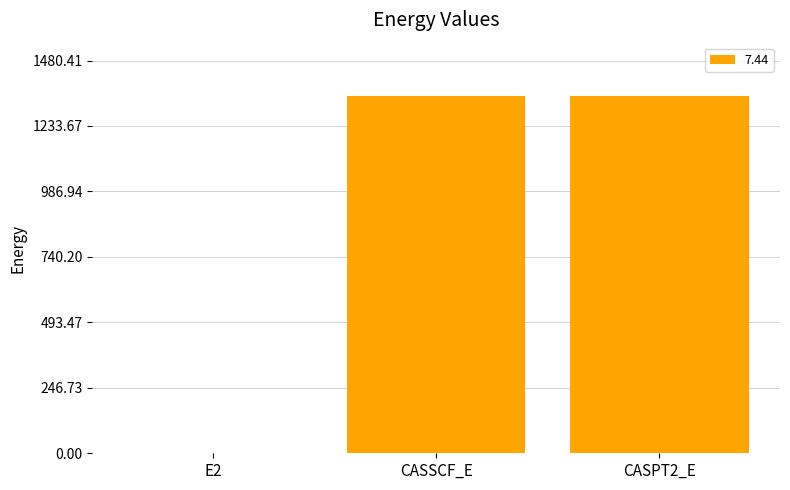

Is it true that the value at CASSCF_E is 1345.4?

True